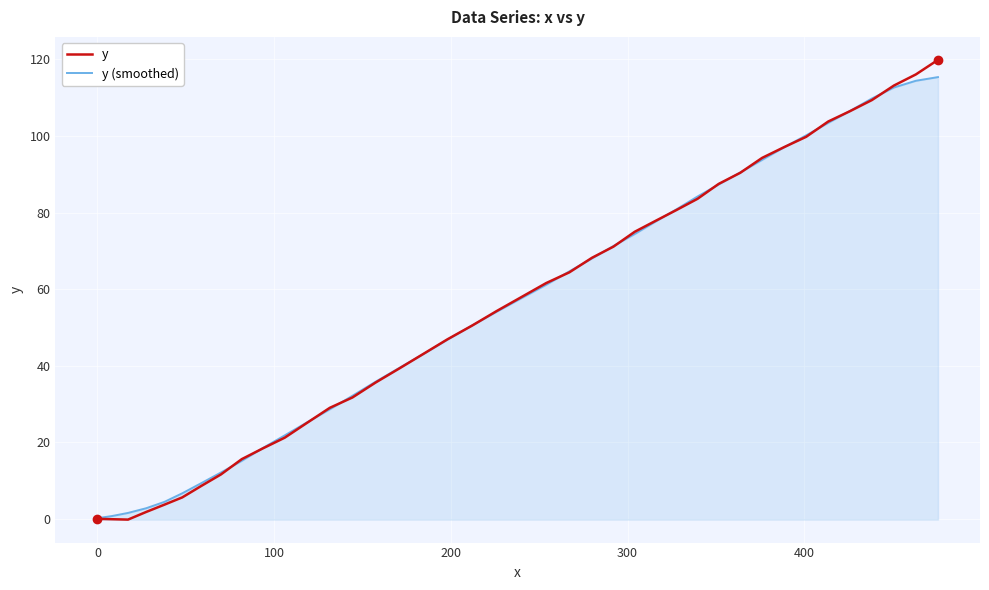

What is the highest value of the y series?

119.9